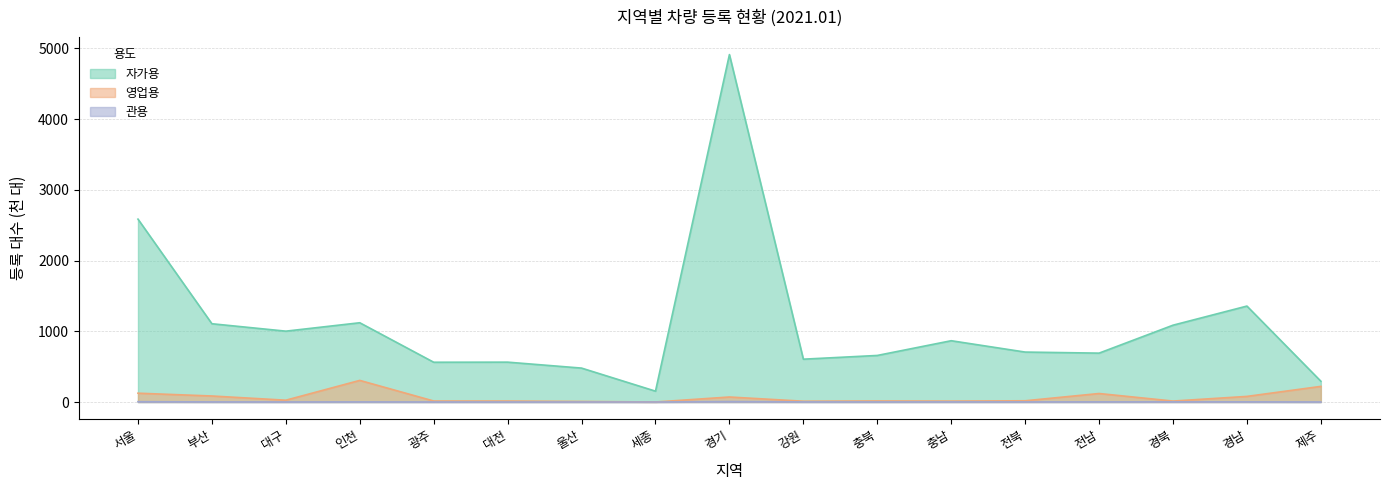

Reading left to right, list all the values displayed in this chart.

관용: 4.6	1.7	1.0	1.6	0.8	0.7	0.7	0.3	7.3	1.8	1.4	1.9	1.7	2.2	2.6	2.5	0.8
자가용: 2584.9	1106.4	1001.7	1120.5	562.4	563.7	479.6	153.7	4910.6	605.6	658.3	866.5	706.1	691.1	1086.0	1356.2	294.1
영업용: 124.9	85.3	25.9	305.8	14.4	14.2	8.1	0.6	71.1	11.6	15.2	13.3	17.7	120.4	13.8	79.5	221.2